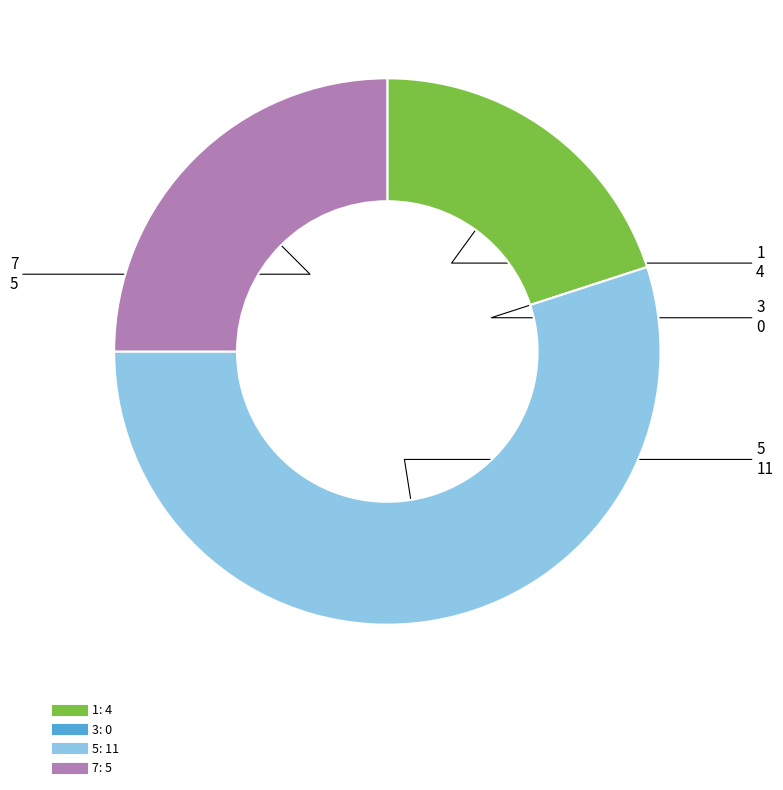

Approximately how many times larger is the value at 7 compared to 5?

0.5